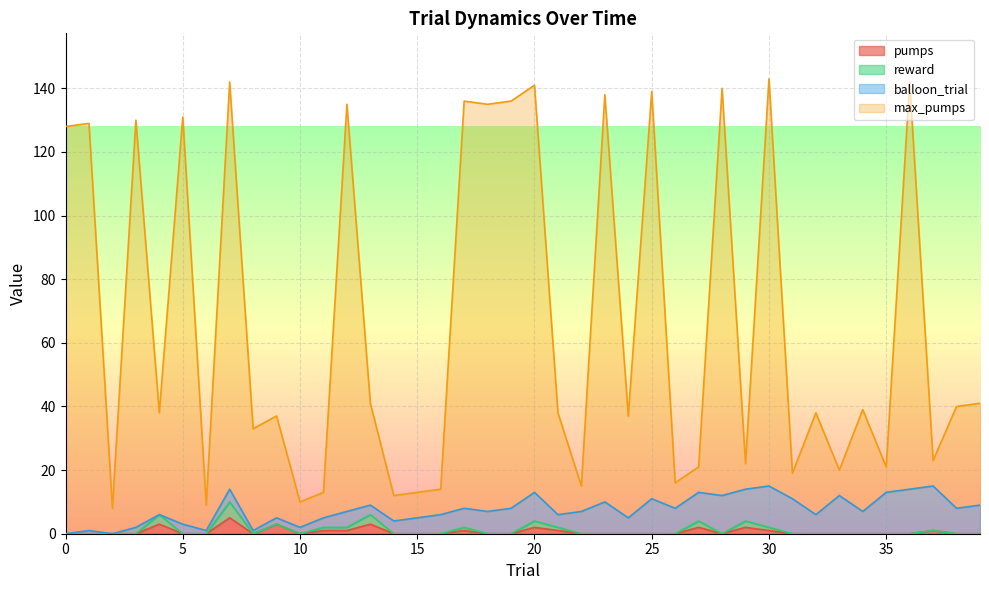

What is the lowest value of the max_pumps series?

8